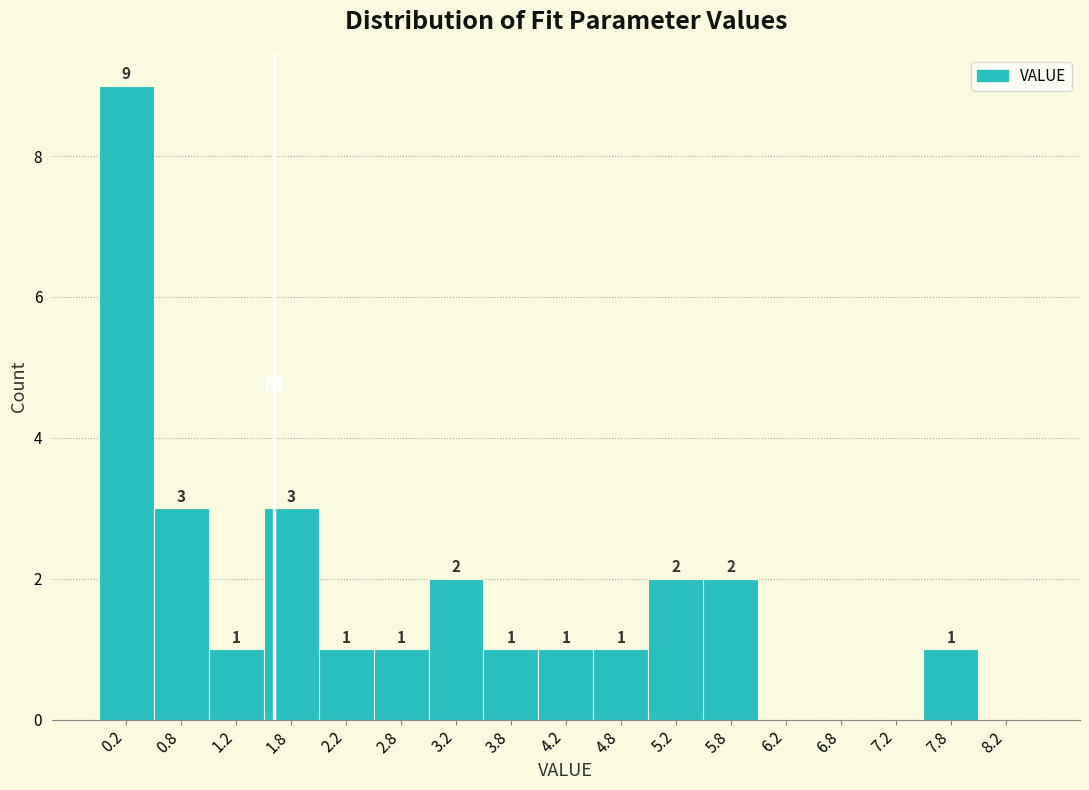

Over which range of the x-axis is the bar tallest?

0.0 to 0.5